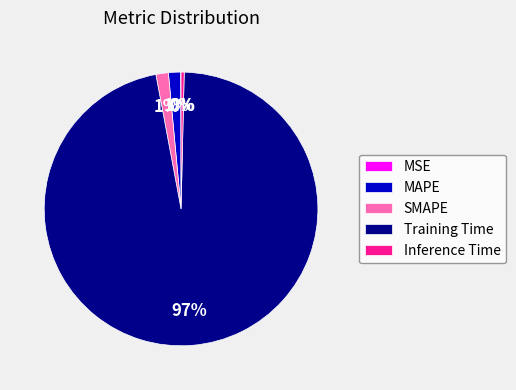

Which slice is the largest?

Training Time